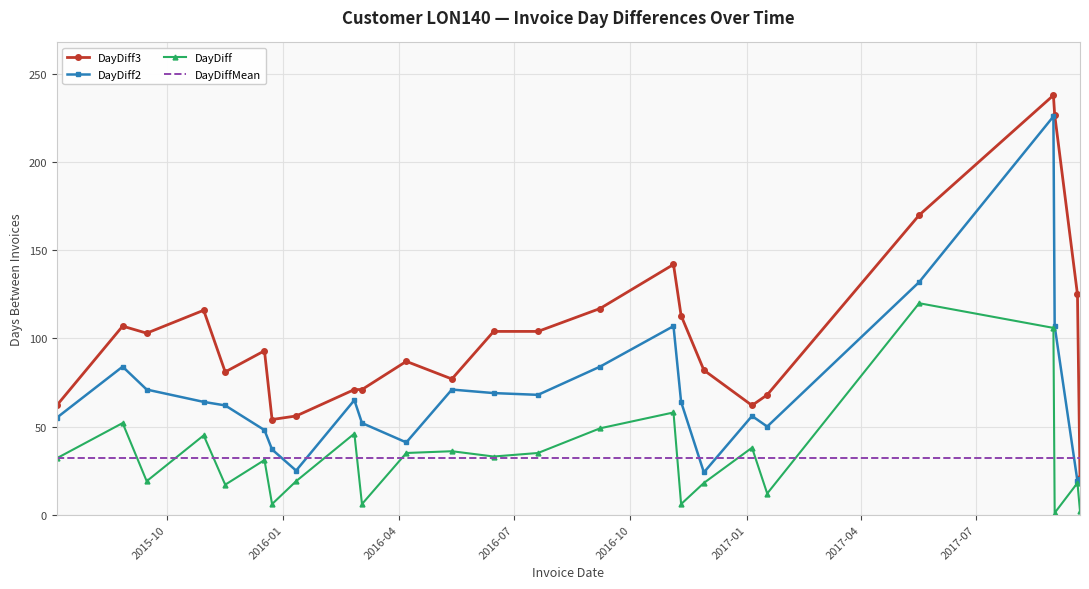

What are all the series names shown in the legend?

DayDiff3, DayDiff2, DayDiff, DayDiffMean